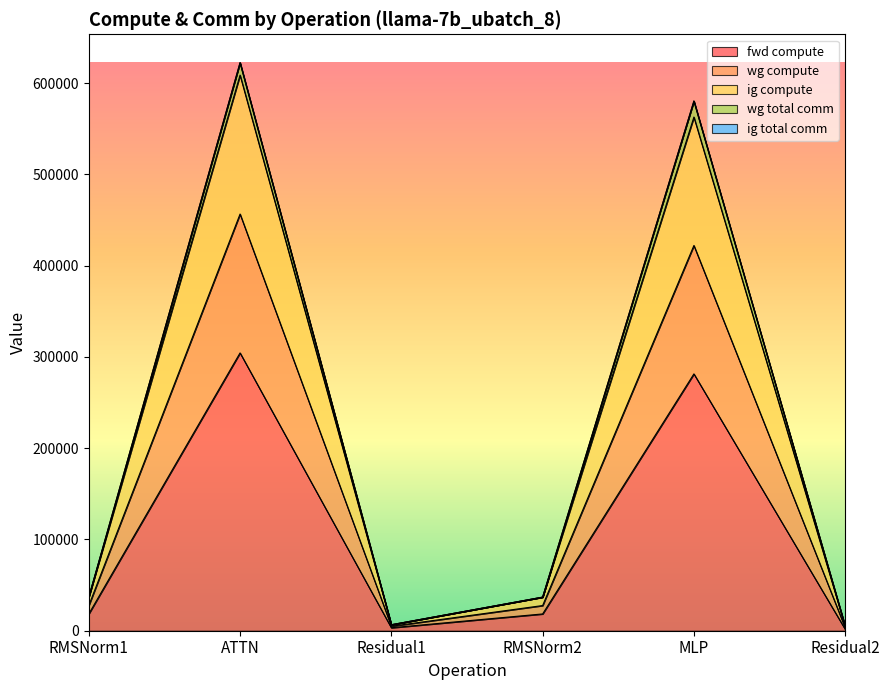

Does the chart display data point markers on the line(s)?

No